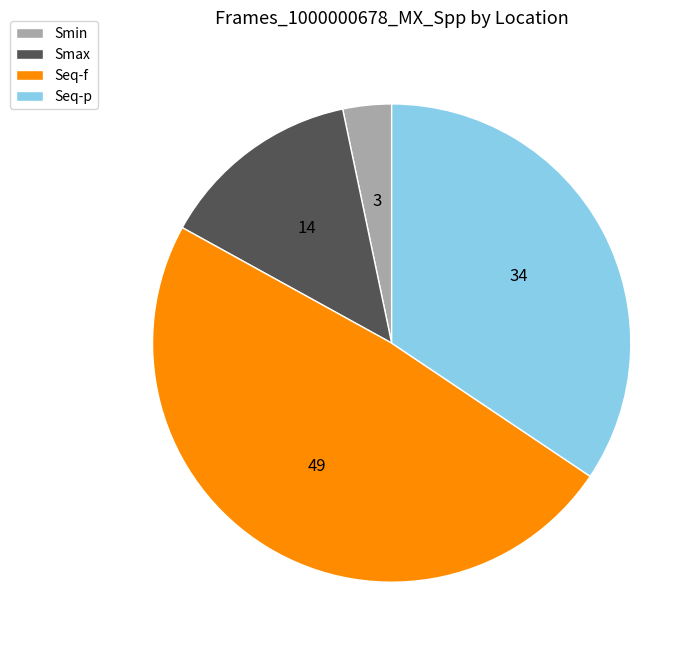

Between Smax and Smin, which is larger?

Smax